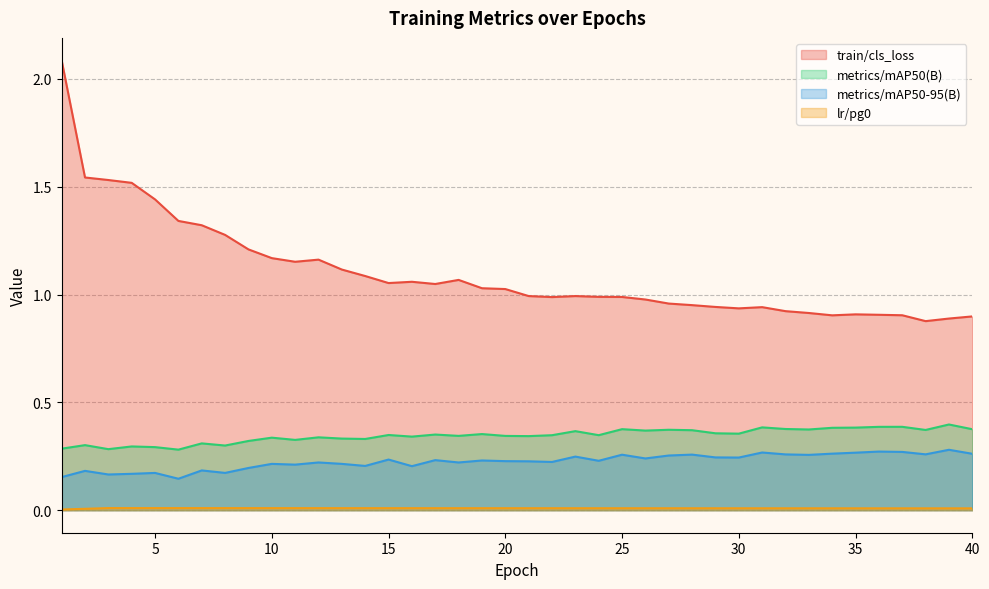

Reading right to left, transcribe all the data shown in this chart.

train/cls_loss: 0.9	0.9	0.9	0.9	0.9	0.9	0.9	0.9	0.9	0.9	0.9	0.9	1.0	1.0	1.0	1.0	1.0	1.0	1.0	1.0	1.0	1.0	1.1	1.0	1.1	1.1	1.1	1.1	1.2	1.2	1.2	1.2	1.3	1.3	1.3	1.4	1.5	1.5	1.5	2.1
metrics/mAP50(B): 0.4	0.4	0.4	0.4	0.4	0.4	0.4	0.4	0.4	0.4	0.4	0.4	0.4	0.4	0.4	0.4	0.3	0.4	0.3	0.3	0.3	0.4	0.3	0.4	0.3	0.3	0.3	0.3	0.3	0.3	0.3	0.3	0.3	0.3	0.3	0.3	0.3	0.3	0.3	0.3
metrics/mAP50-95(B): 0.3	0.3	0.3	0.3	0.3	0.3	0.3	0.3	0.3	0.3	0.2	0.2	0.3	0.3	0.2	0.3	0.2	0.2	0.2	0.2	0.2	0.2	0.2	0.2	0.2	0.2	0.2	0.2	0.2	0.2	0.2	0.2	0.2	0.2	0.1	0.2	0.2	0.2	0.2	0.2
lr/pg0: 0.0	0.0	0.0	0.0	0.0	0.0	0.0	0.0	0.0	0.0	0.0	0.0	0.0	0.0	0.0	0.0	0.0	0.0	0.0	0.0	0.0	0.0	0.0	0.0	0.0	0.0	0.0	0.0	0.0	0.0	0.0	0.0	0.0	0.0	0.0	0.0	0.0	0.0	0.0	0.0